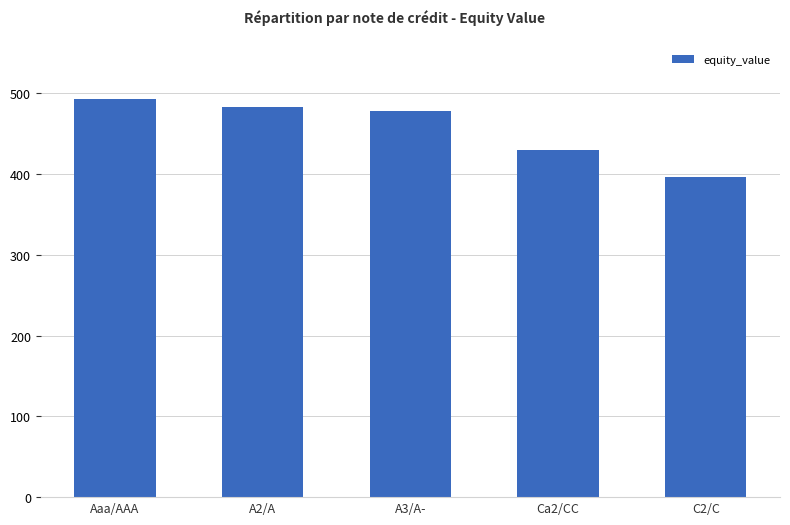

Between Ca2/CC and A3/A-, which is larger?

A3/A-